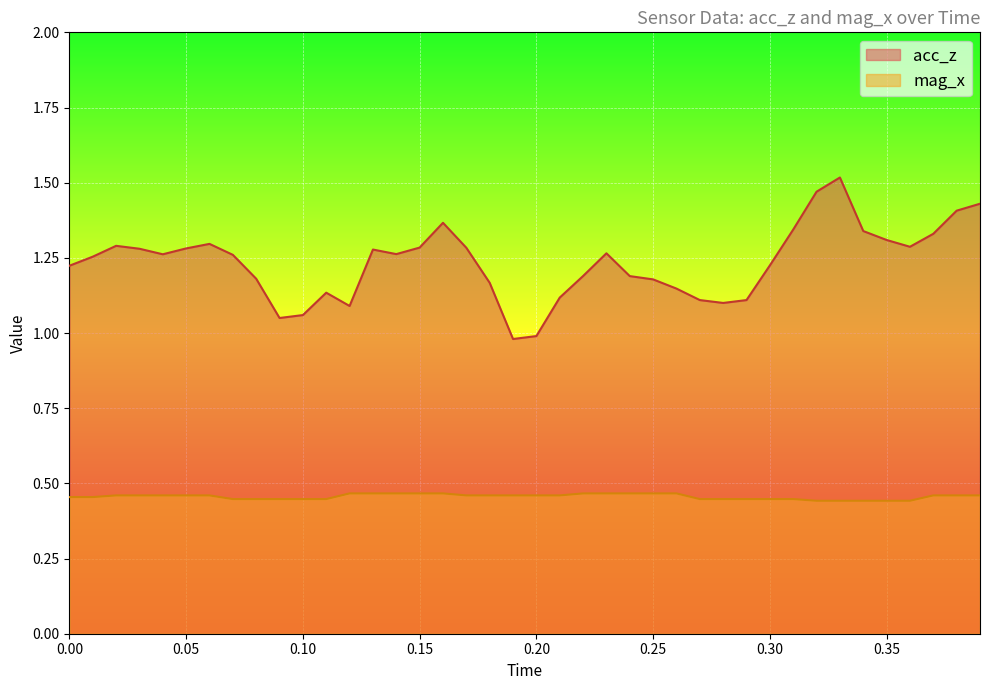

In acc_z, how many points are higher than both neighbors (excluding endpoints)?

7